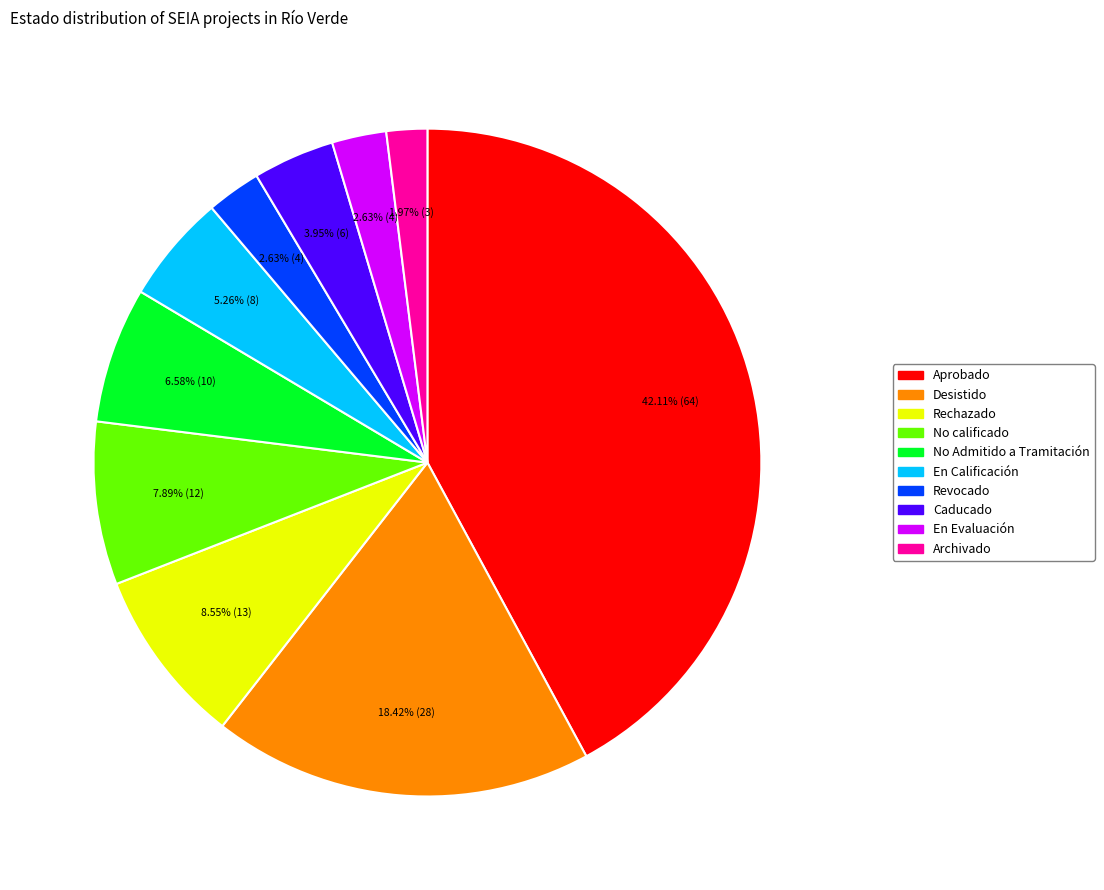

Is there a majority slice in this chart?

No